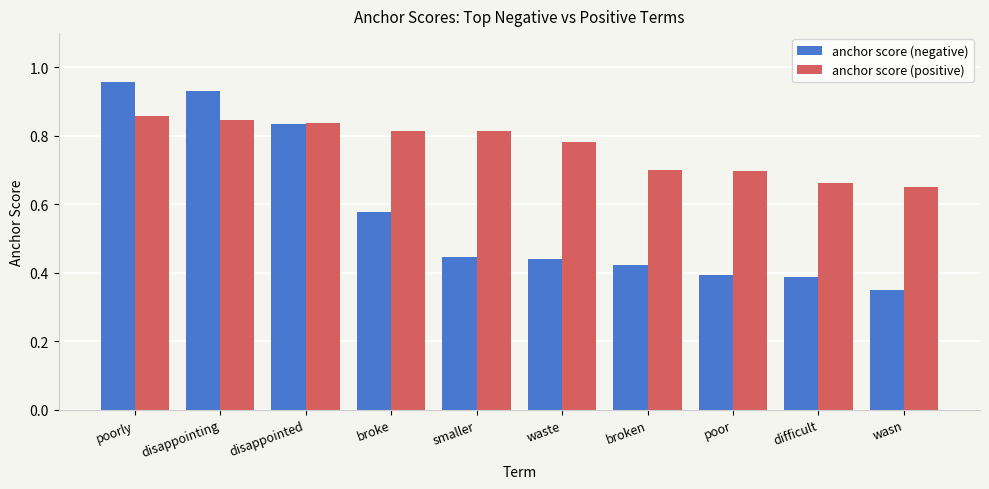

List the series in order of their peak value, lowest first.

anchor score (positive), anchor score (negative)